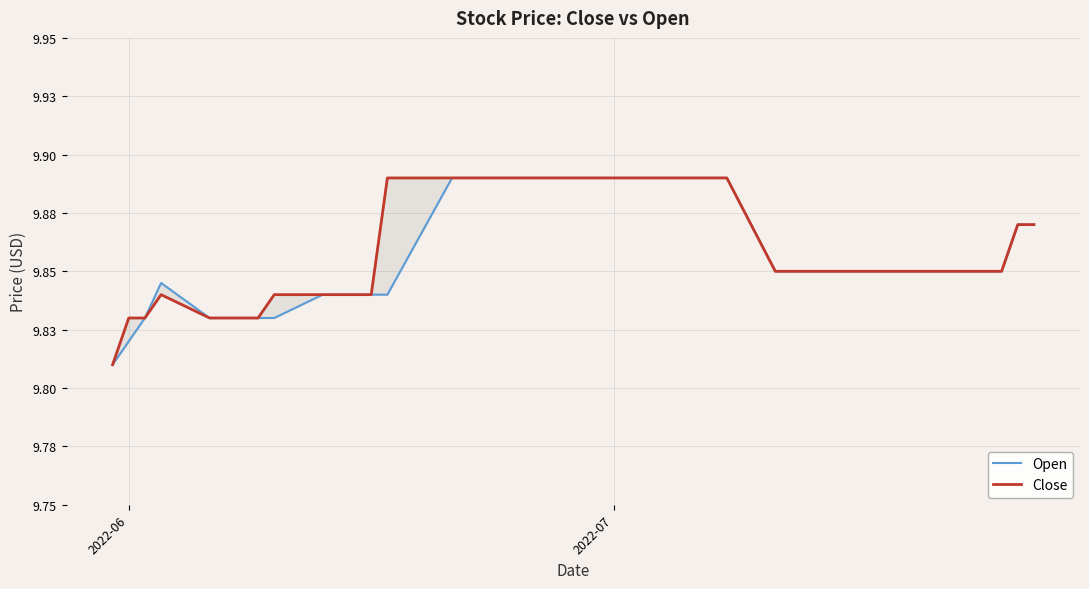

Which series has the largest total across all categories?

Close